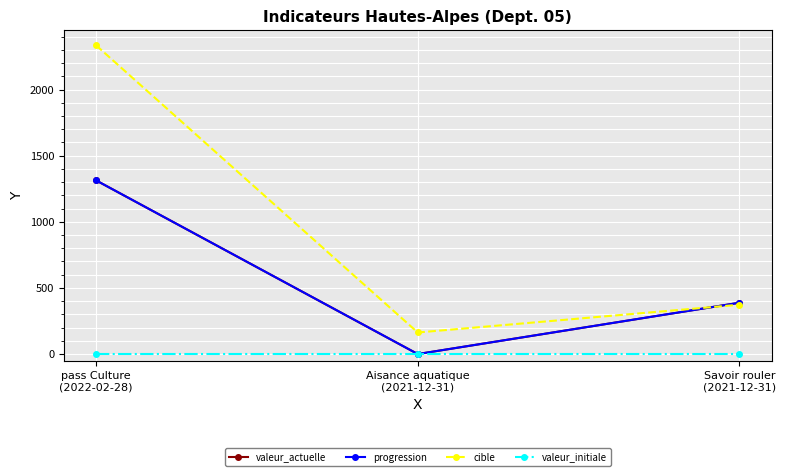

Rank the categories by valeur_actuelle value from lowest to highest.

Aisance aquatique
(2021-12-31), Savoir rouler
(2021-12-31), pass Culture
(2022-02-28)